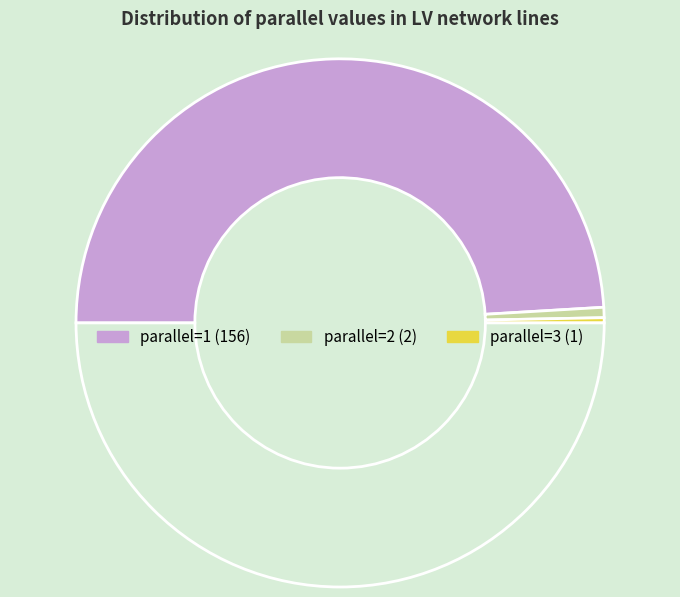

How many slices are in this pie chart?

4